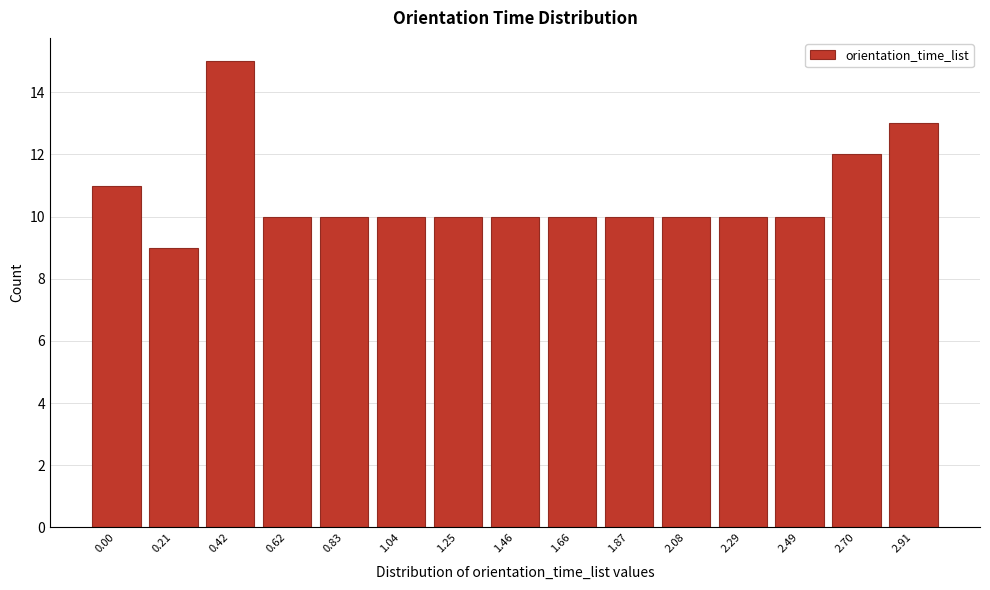

Reading left to right, list all the values displayed in this chart.

11	9	15	10	10	10	10	10	10	10	10	10	10	12	13